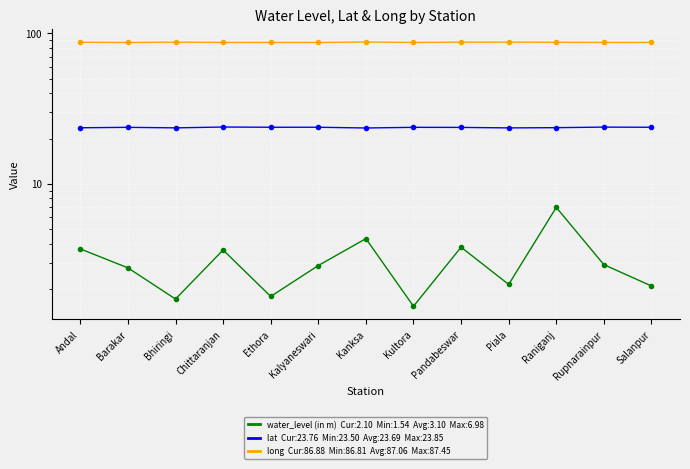

Where is the first local maximum for long?

Bhiringi